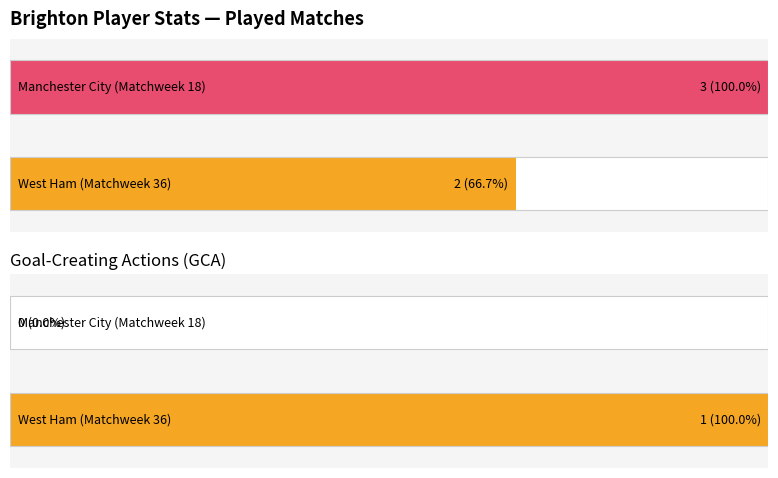

Count the number of data series in this chart.

2